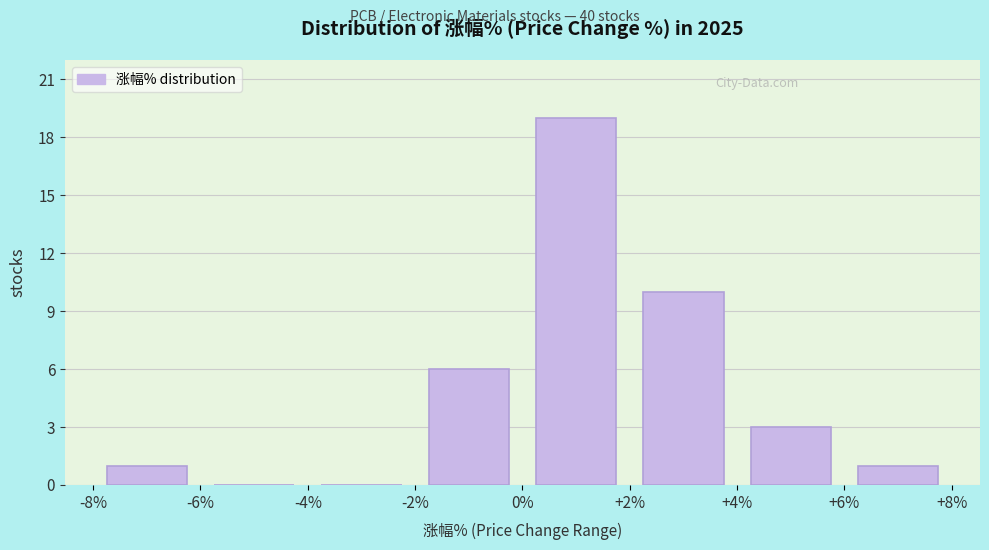

What is the height of the bar covering +4% to +6% on the x-axis? The values are not printed on the chart, so give them approximately, as read against the axis.

3